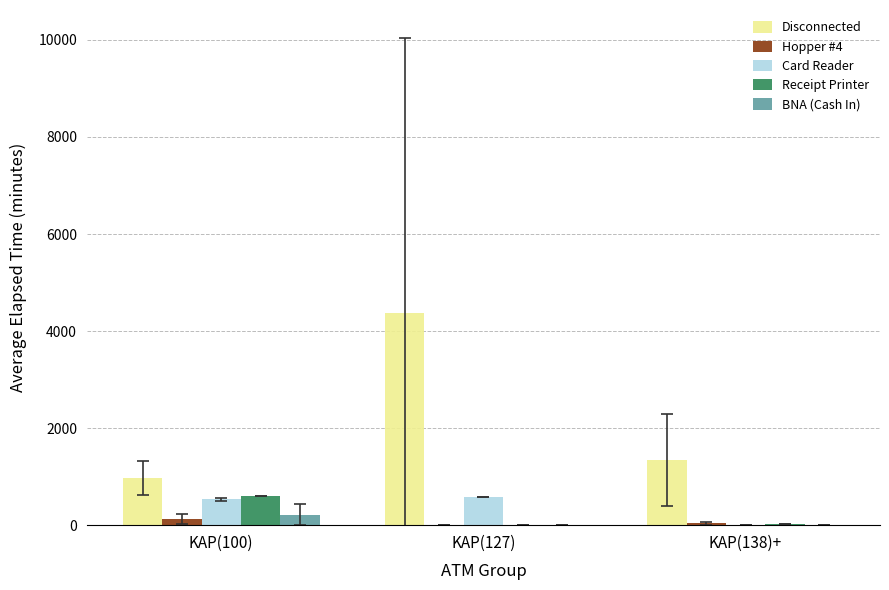

The Hopper #4 series shows 37.5 at KAP(138)+. True or false?

True